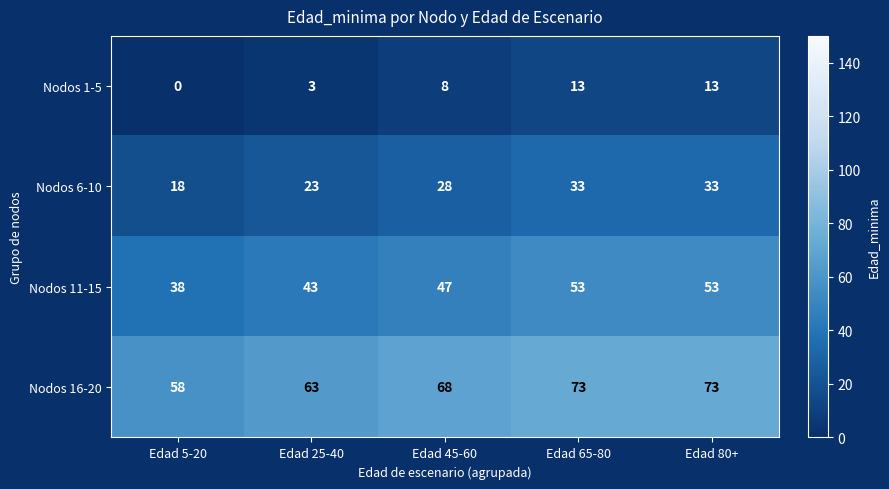

Is it true that Nodos 1-5 equals 20 at Edad 65-80?

False